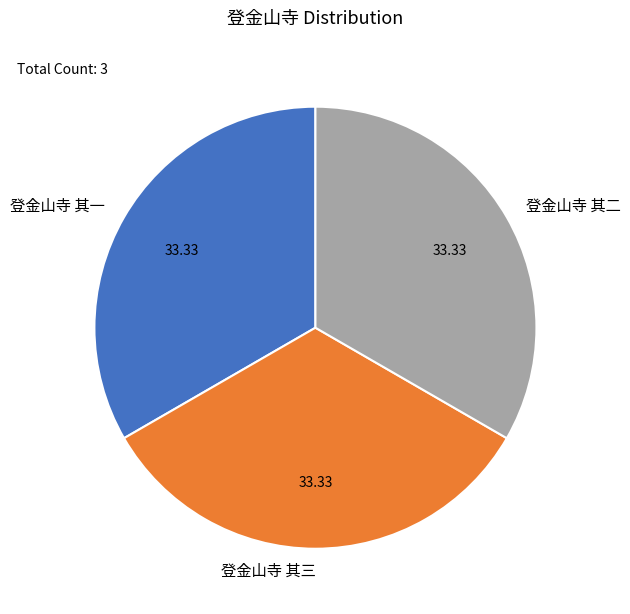

Count the number of slices in the pie.

3